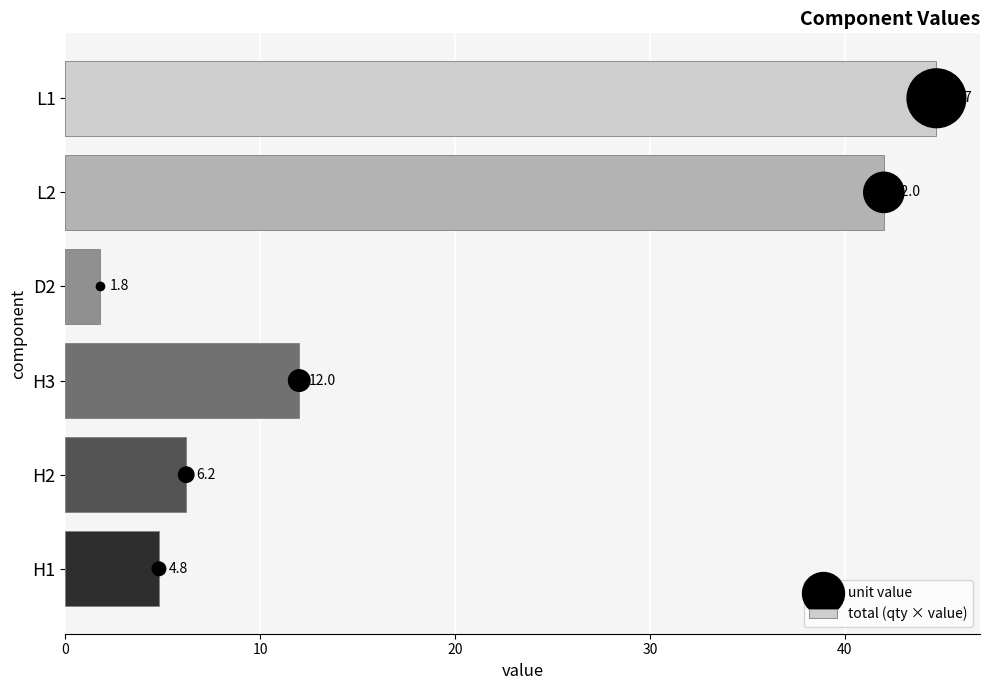

True or false: total (qty × value) has a value of 6.2 at H2.

True